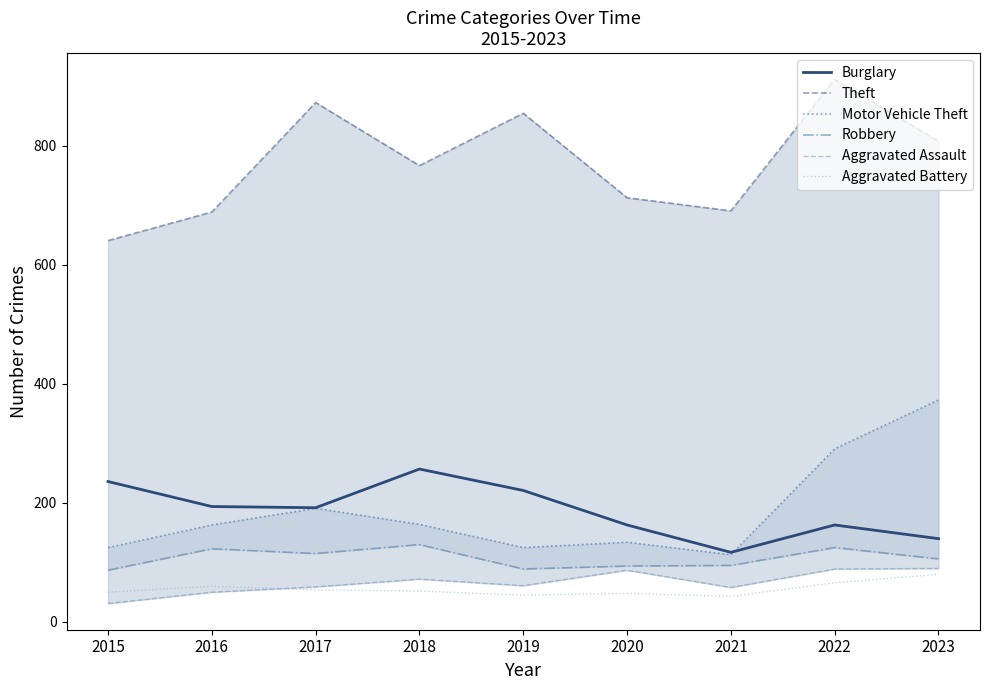

Where does the Motor Vehicle Theft series first go above 163?

2017